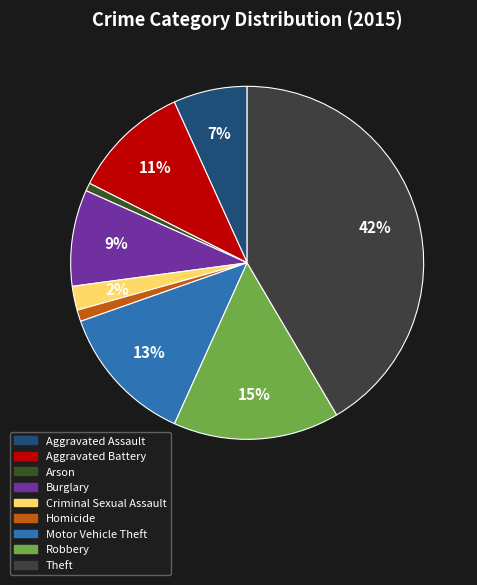

Is it true that Motor Vehicle Theft is 4% of the pie?

False